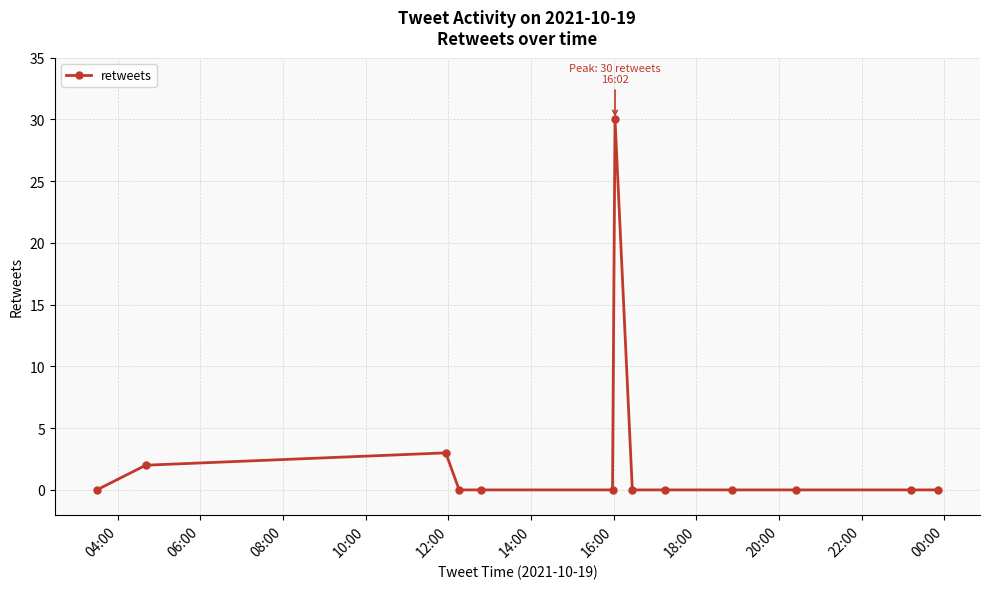

What is the maximum value shown in the chart?

30